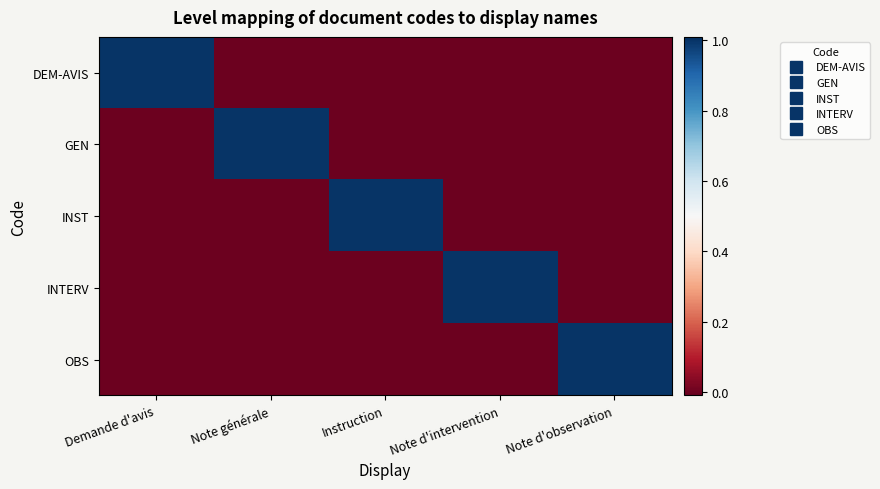

At which category is the sum across all series the highest?

Demande d'avis